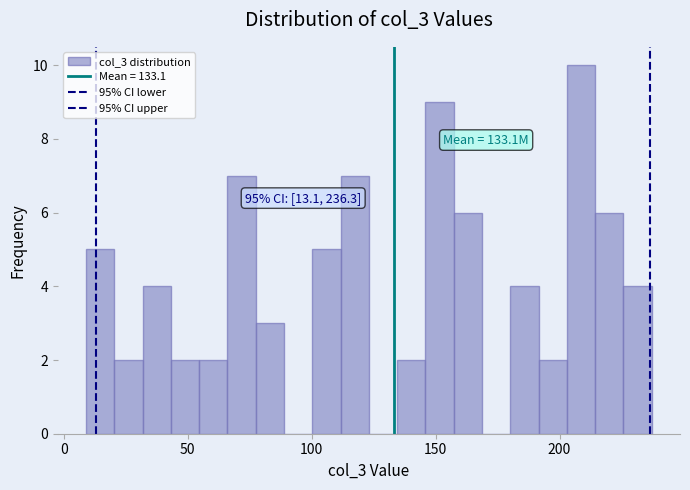

Read against the x-axis, roughly where is the centre of the tallest bar?

210